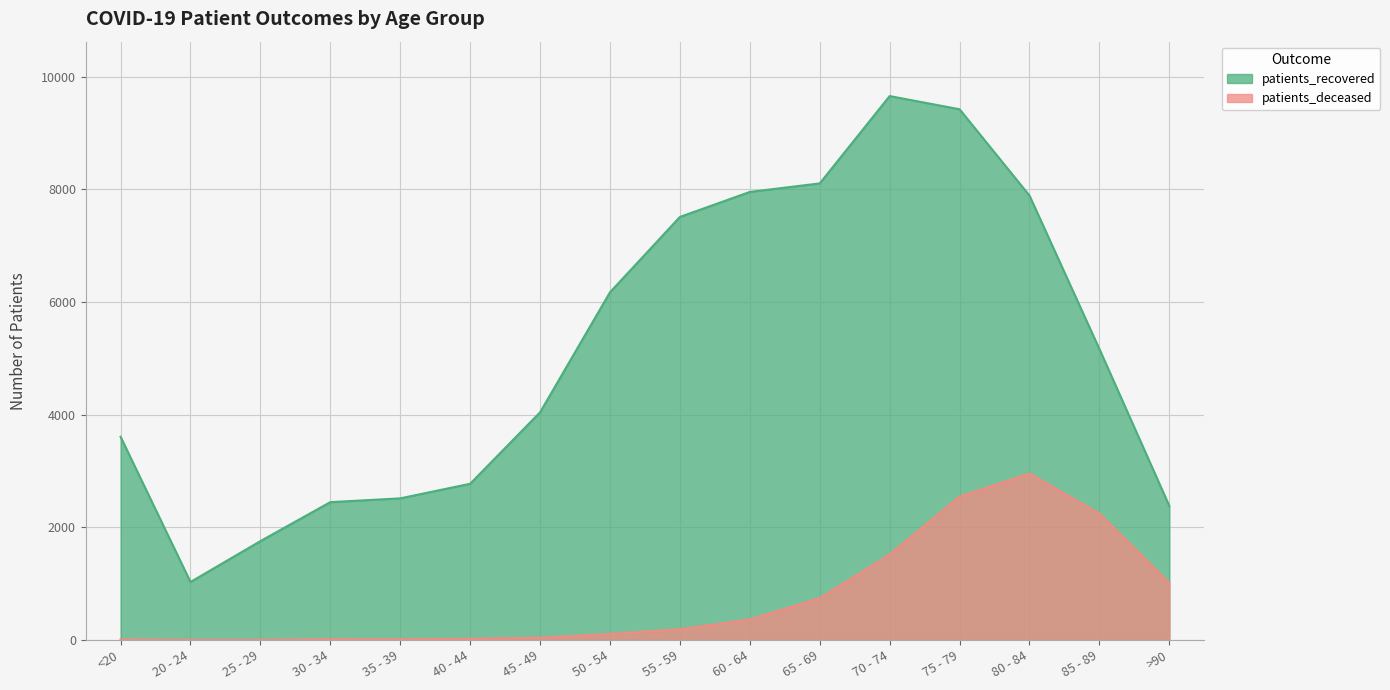

What is the difference between the second highest and second lowest values in the patients_recovered series?

7664